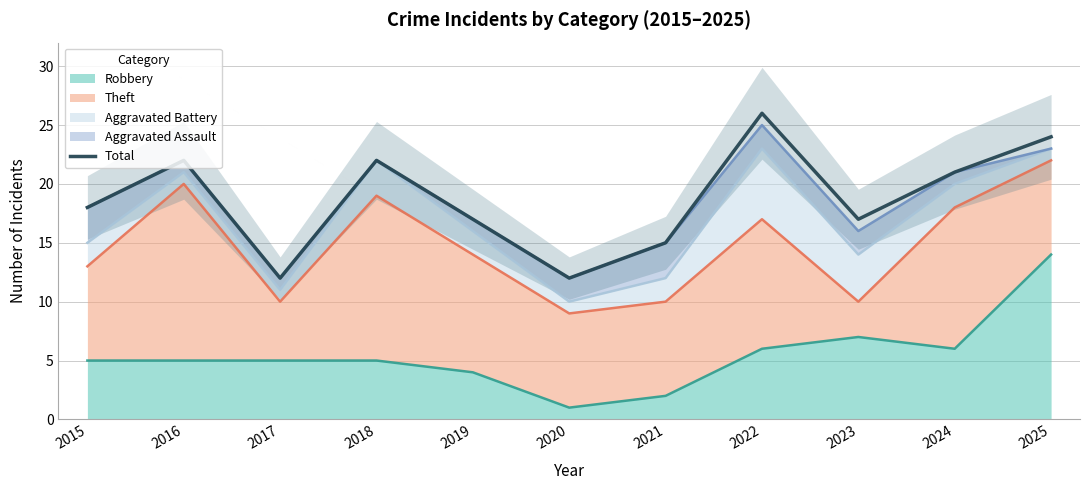

What is the greatest value displayed?

26